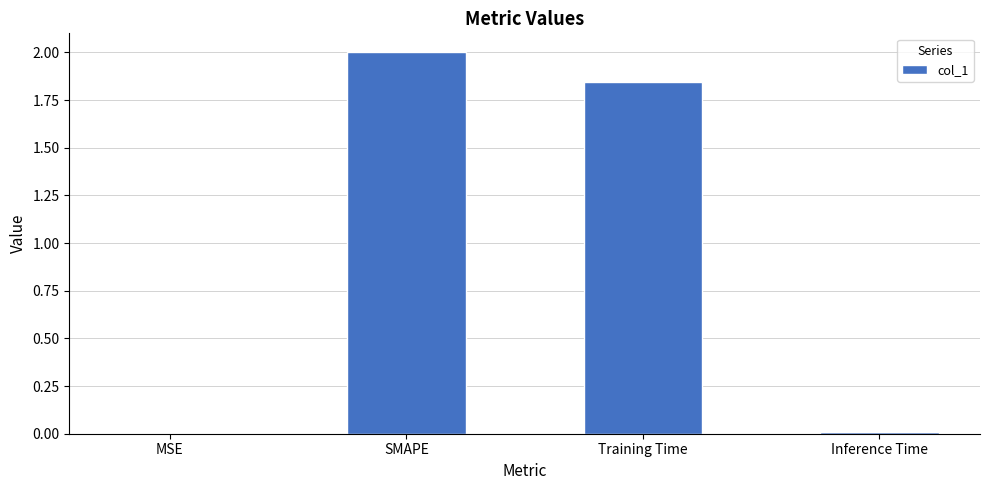

At which label is the value closest to 1?

Training Time